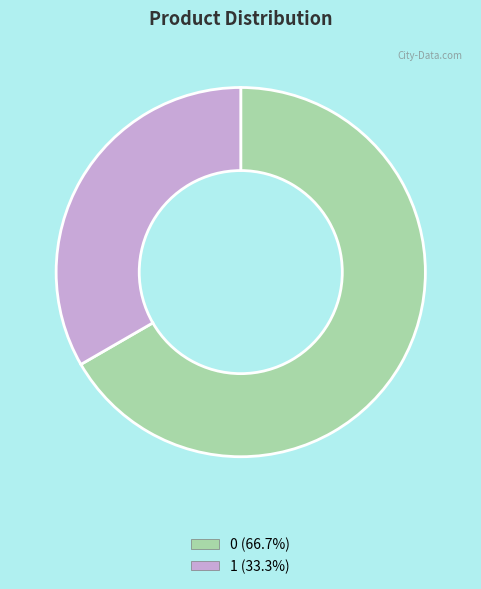

How many slices are in this pie chart?

2